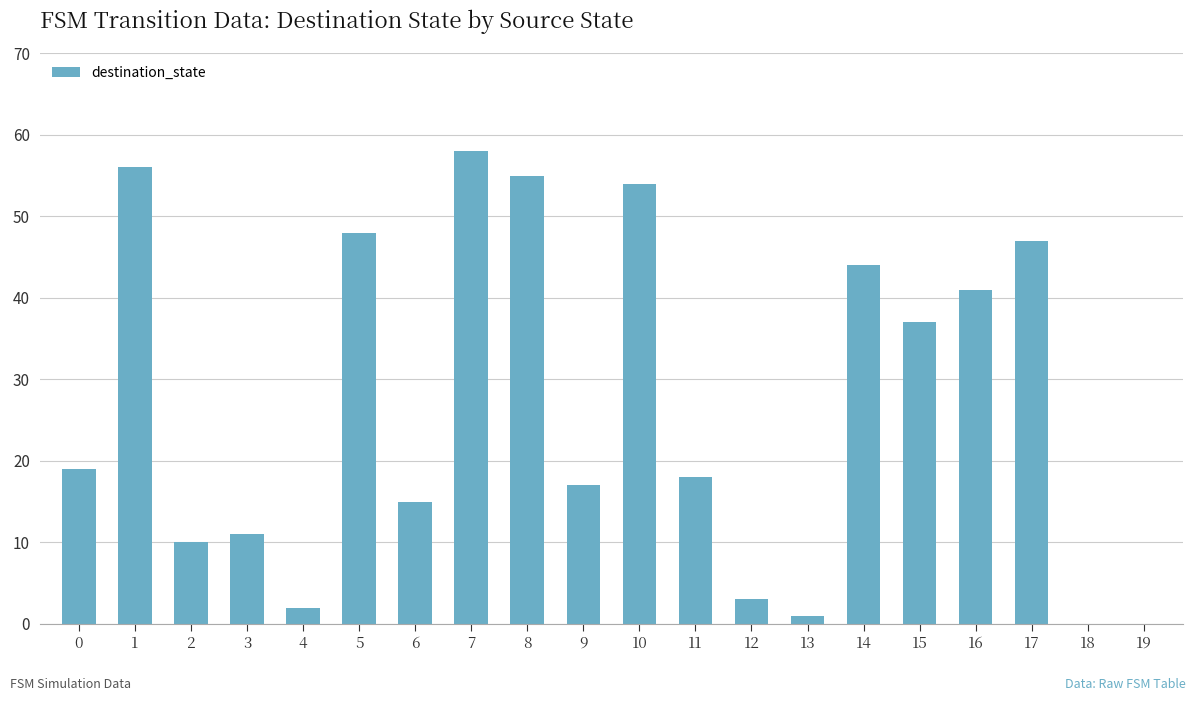

Is it true that the value at 1 is 56?

True